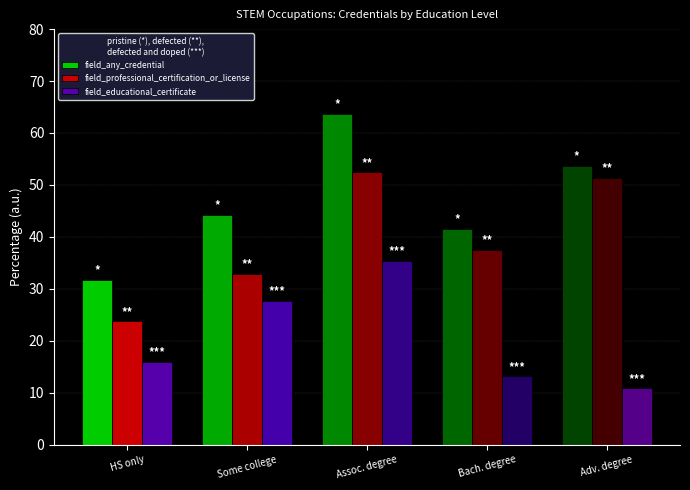

Reading right to left, extract all data points from this chart.

field_any_credential: Adv. degree=53.7	Bach. degree=41.6	Assoc. degree=63.6	Some college=44.2	HS only=31.7
field_professional_certification_or_license: Adv. degree=51.3	Bach. degree=37.4	Assoc. degree=52.4	Some college=32.9	HS only=23.7
field_educational_certificate: Adv. degree=10.8	Bach. degree=13.1	Assoc. degree=35.4	Some college=27.6	HS only=15.9